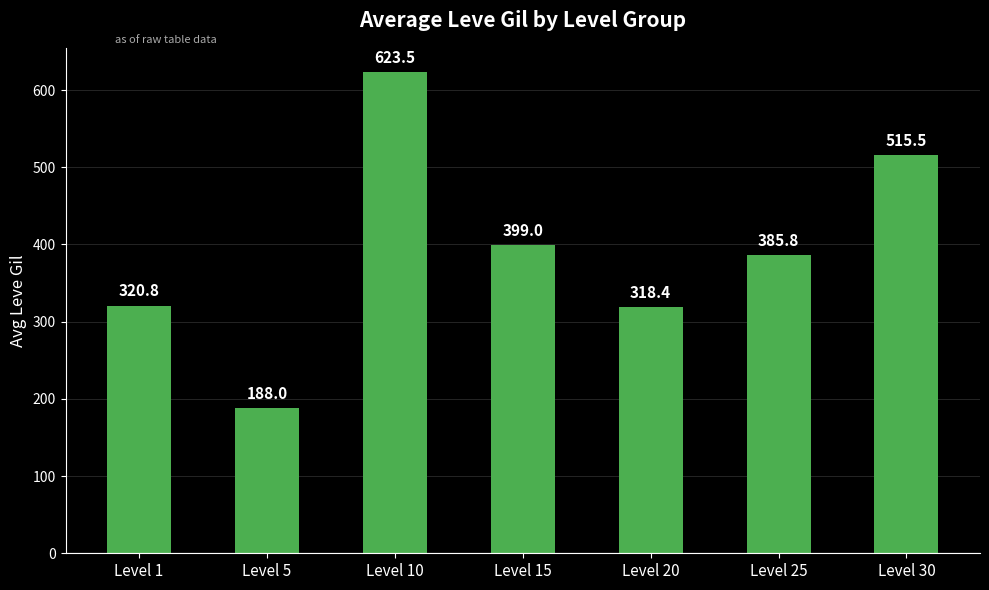

At which category does the chart reach its peak across all series?

Level 10